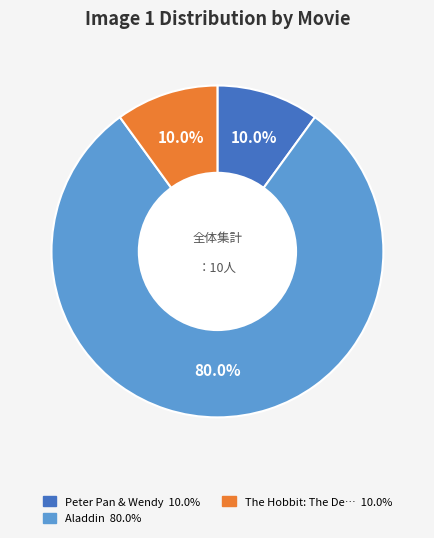

Does any single category account for the majority?

Yes